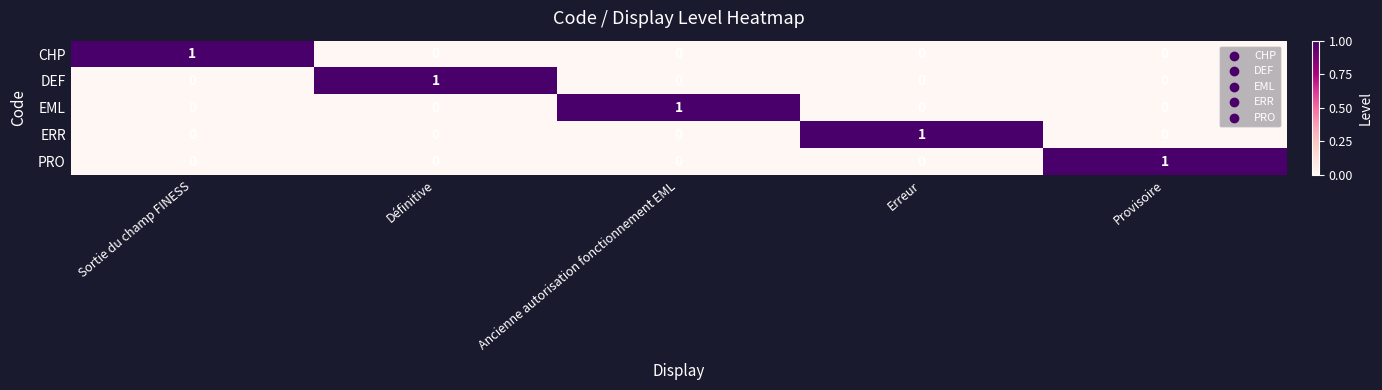

Reading right to left, transcribe all the data shown in this chart.

CHP: Provisoire=0	Erreur=0	Ancienne autorisation fonctionnement EML=0	Définitive=0	Sortie du champ FINESS=1
DEF: Provisoire=0	Erreur=0	Ancienne autorisation fonctionnement EML=0	Définitive=1	Sortie du champ FINESS=0
EML: Provisoire=0	Erreur=0	Ancienne autorisation fonctionnement EML=1	Définitive=0	Sortie du champ FINESS=0
ERR: Provisoire=0	Erreur=1	Ancienne autorisation fonctionnement EML=0	Définitive=0	Sortie du champ FINESS=0
PRO: Provisoire=1	Erreur=0	Ancienne autorisation fonctionnement EML=0	Définitive=0	Sortie du champ FINESS=0